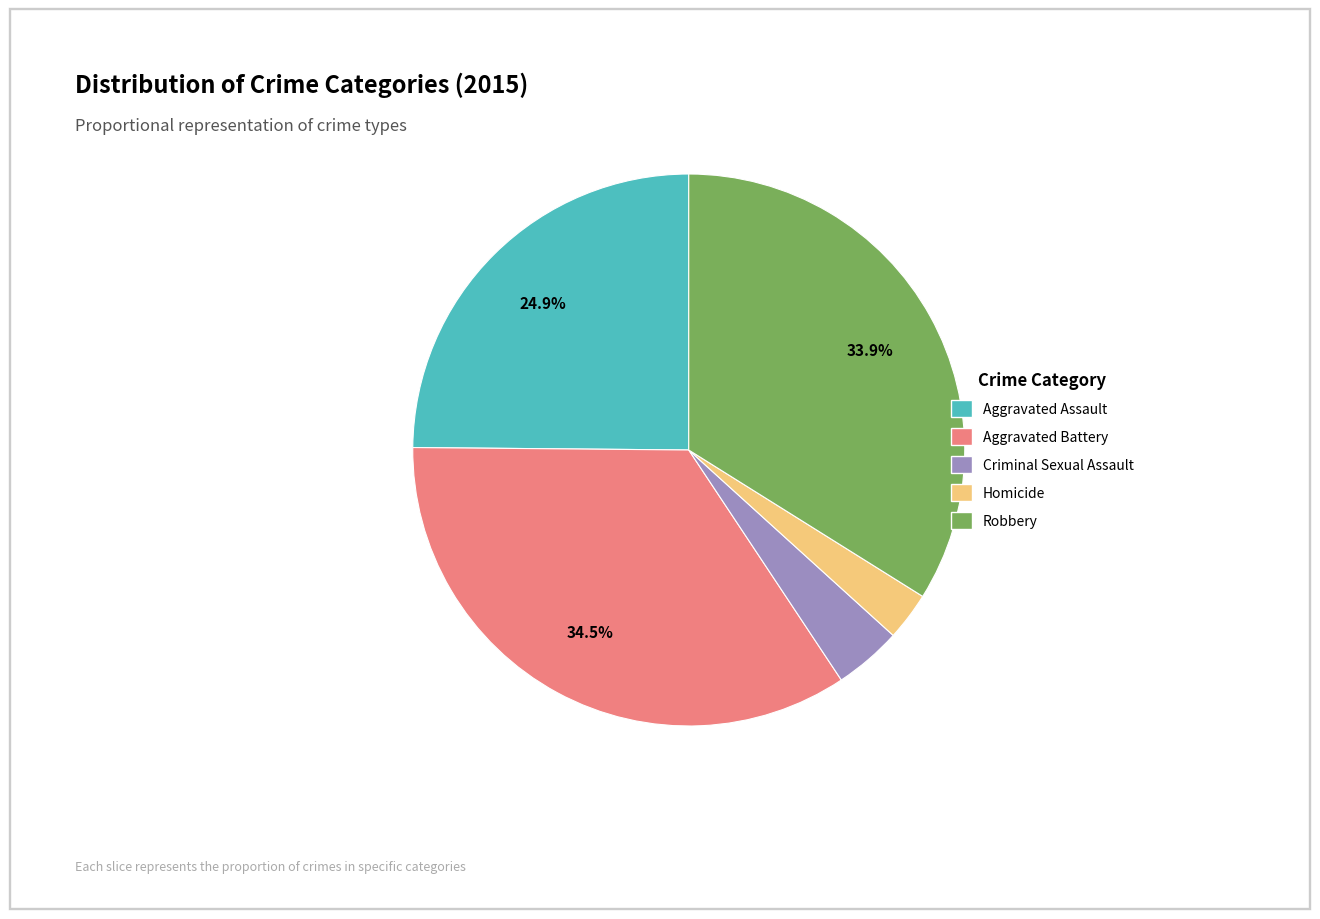

Approximately how many times larger is the value at Robbery compared to Aggravated Battery?

1.0